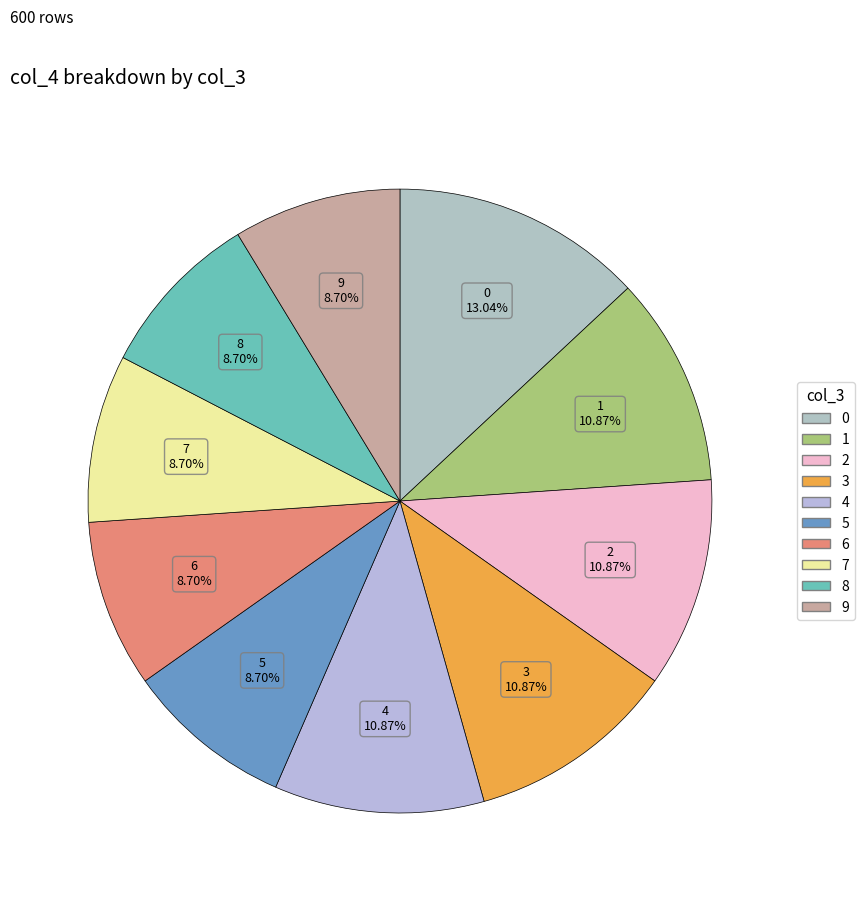

Combined, what portion of the pie is 6 and 0?

21.7%